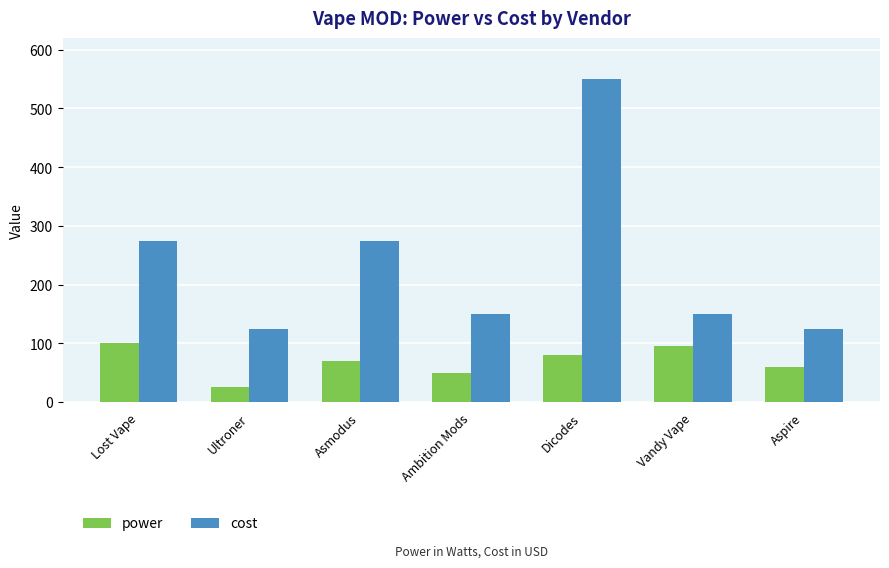

Which series has the largest range (max minus min)?

cost